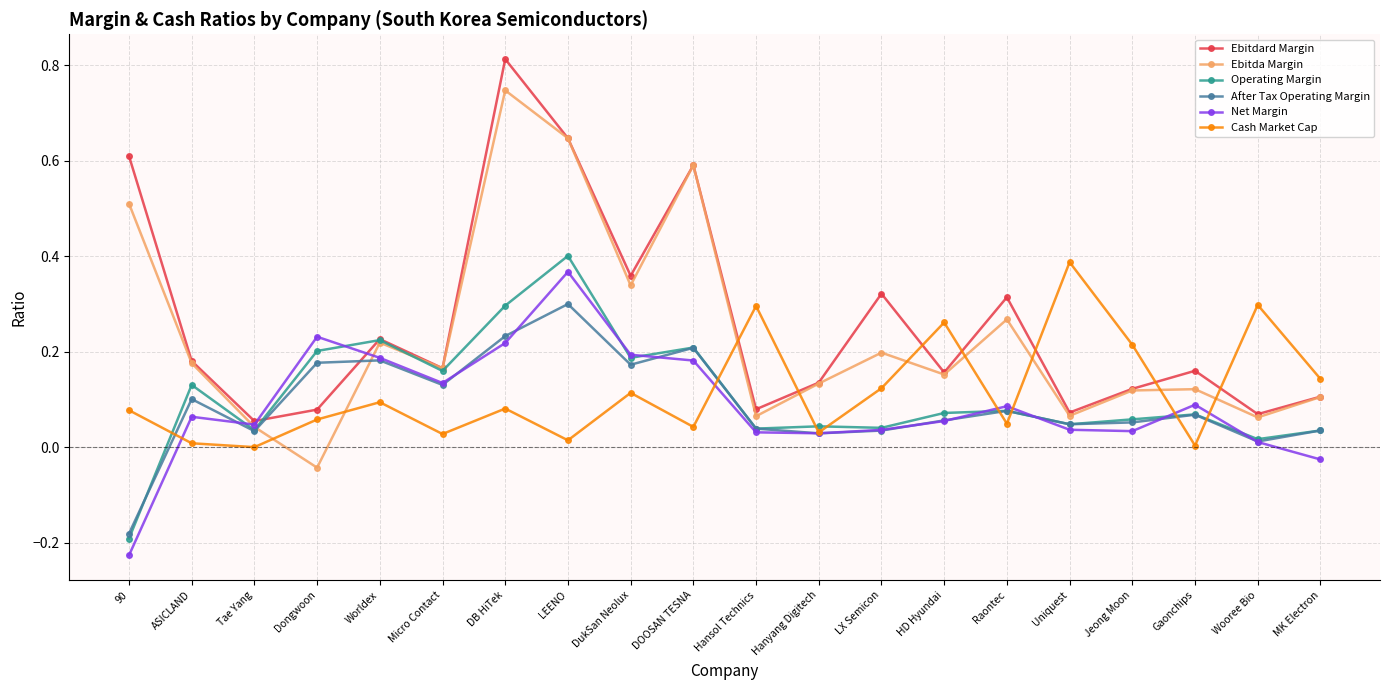

Which category has the highest value in the Ebitdard Margin series?

DB HiTek